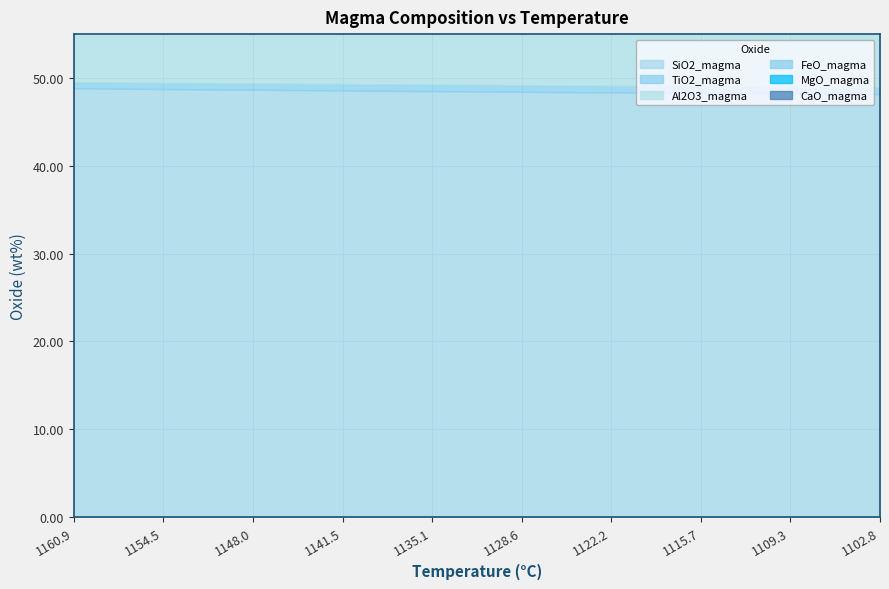

Reading right to left, transcribe all the data shown in this chart.

SiO2_magma: 48.2	48.2	48.2	48.3	48.3	48.3	48.4	48.4	48.4	48.5	48.5	48.6	48.6	48.6	48.7	48.7	48.7	48.8	48.8	48.8
TiO2_magma: 0.8	0.8	0.8	0.8	0.8	0.8	0.8	0.8	0.8	0.8	0.7	0.7	0.7	0.7	0.7	0.7	0.7	0.7	0.7	0.7
Al2O3_magma: 17.1	17.0	16.8	16.7	16.6	16.4	16.3	16.2	16.1	16.0	15.9	15.7	15.6	15.5	15.4	15.3	15.2	15.1	15.0	14.9
FeO_magma: 7.7	7.7	7.6	7.6	7.6	7.5	7.5	7.4	7.4	7.3	7.3	7.3	7.2	7.2	7.1	7.1	7.0	7.0	6.9	6.9
MgO_magma: 7.0	7.2	7.3	7.4	7.6	7.7	7.8	7.9	8.1	8.2	8.3	8.4	8.5	8.6	8.7	8.8	8.9	9.0	9.1	9.2
CaO_magma: 10.4	10.5	10.6	10.7	10.8	10.8	10.9	11.0	11.1	11.2	11.3	11.3	11.4	11.5	11.6	11.6	11.7	11.8	11.9	11.9